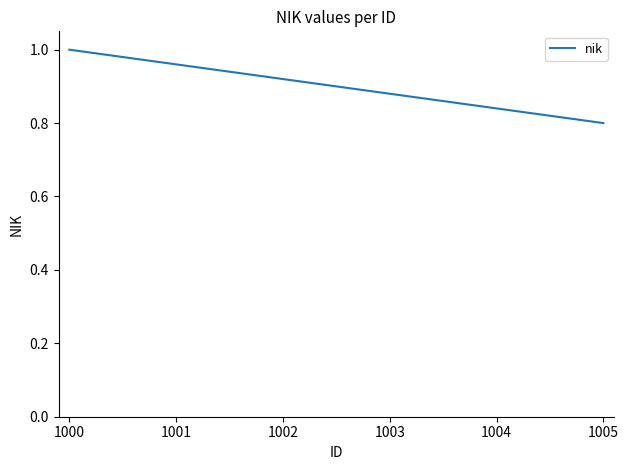

The value at 1002 is 1.3. True or false?

False